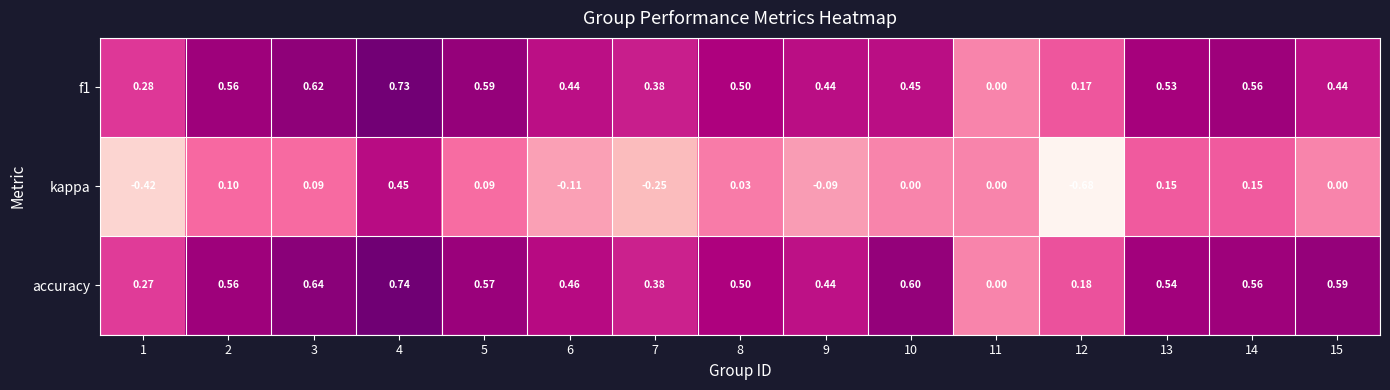

Which series has the largest total across all categories?

accuracy